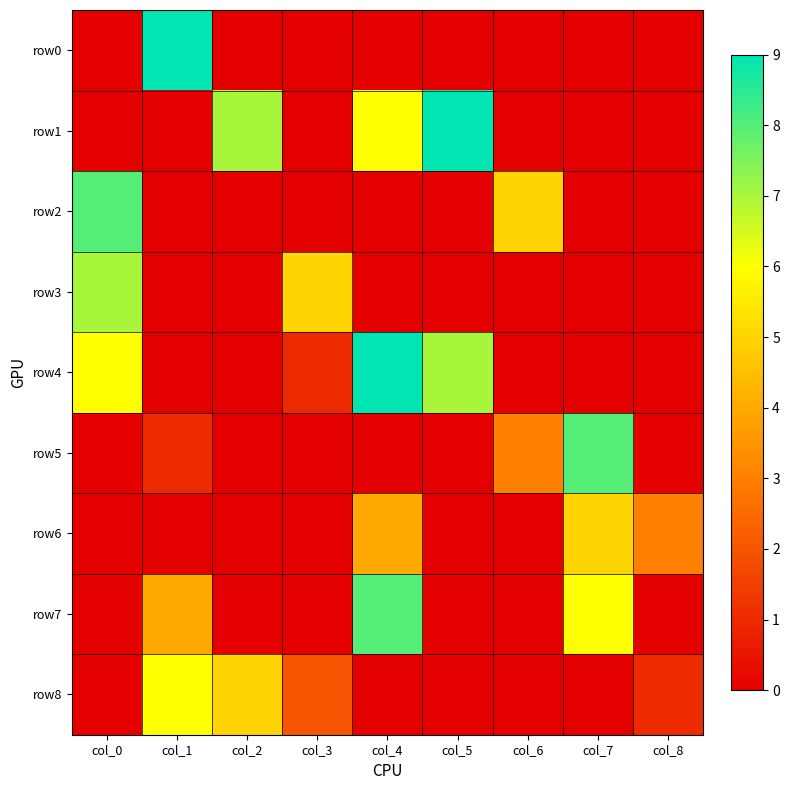

How many data points does each series have?

9